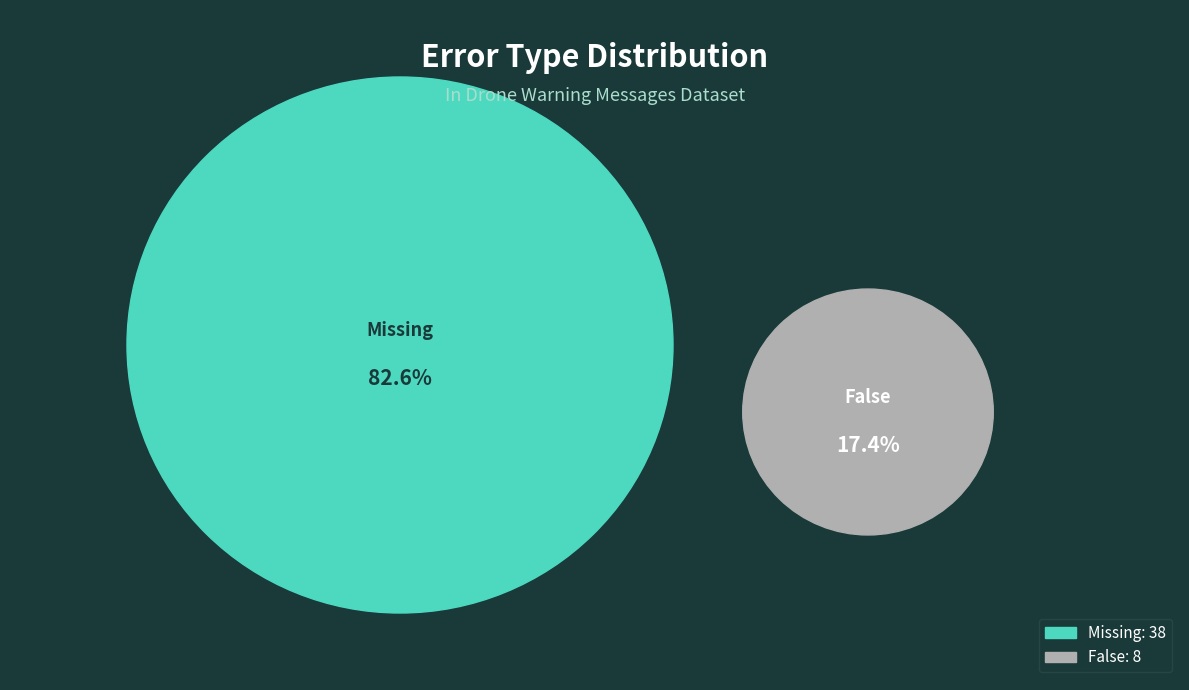

How much of the chart is everything except False?

82.6%